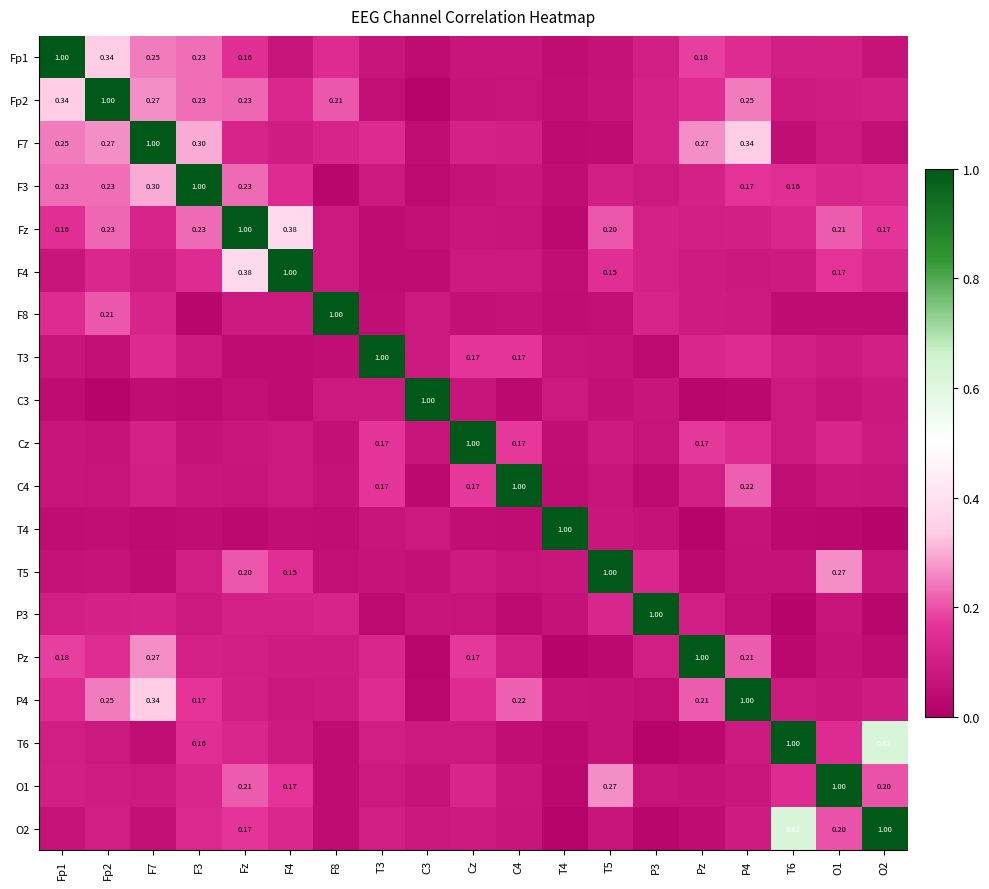

Between C3 and P4, which is larger?

P4